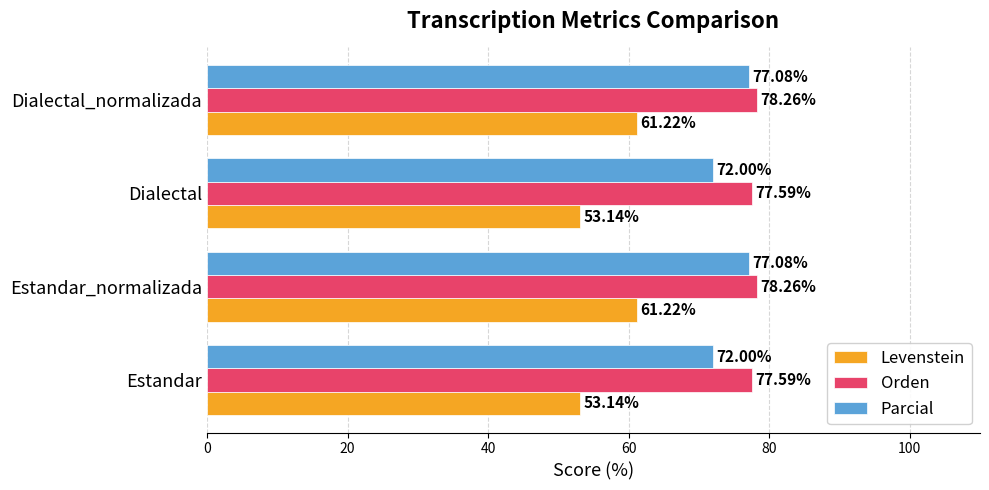

Which series has the widest spread of values?

Levenstein